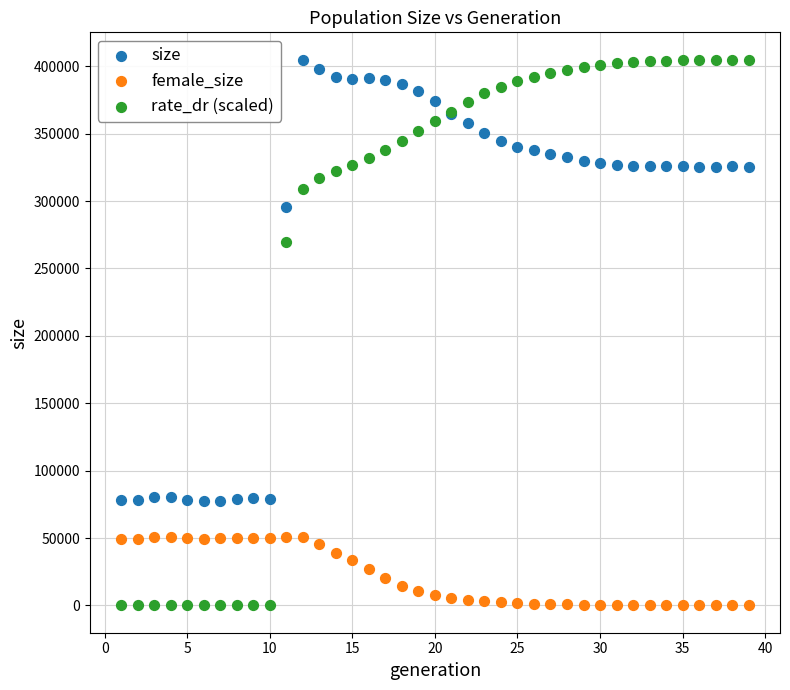

What is the X range (max minus min) for the scatter plot?

38.0